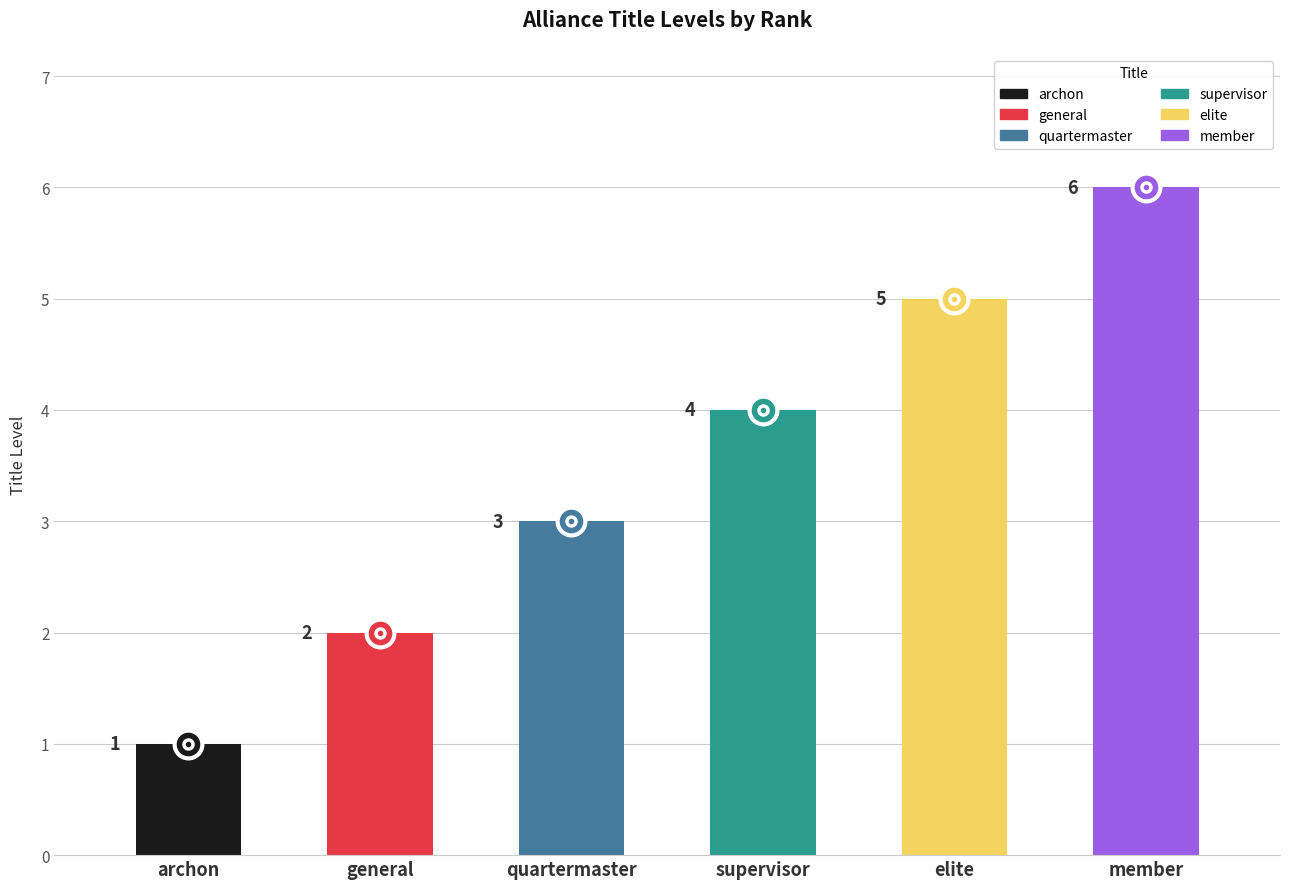

The value at archon is 1. True or false?

True